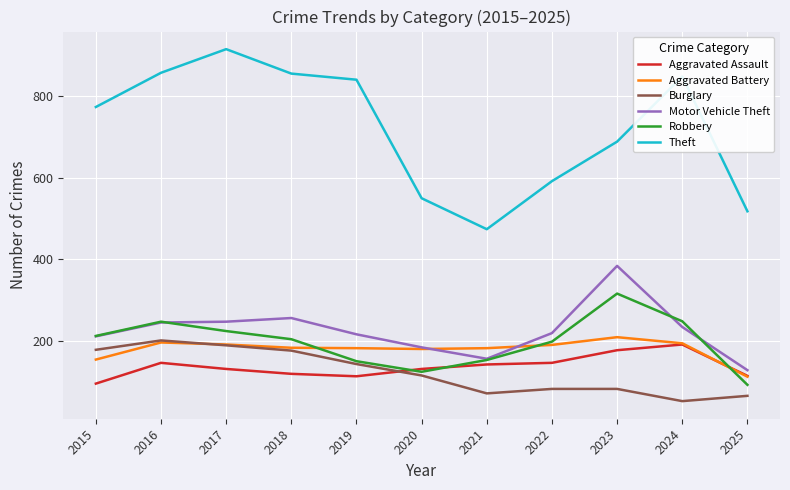

What is the average value of the Robbery series?

197